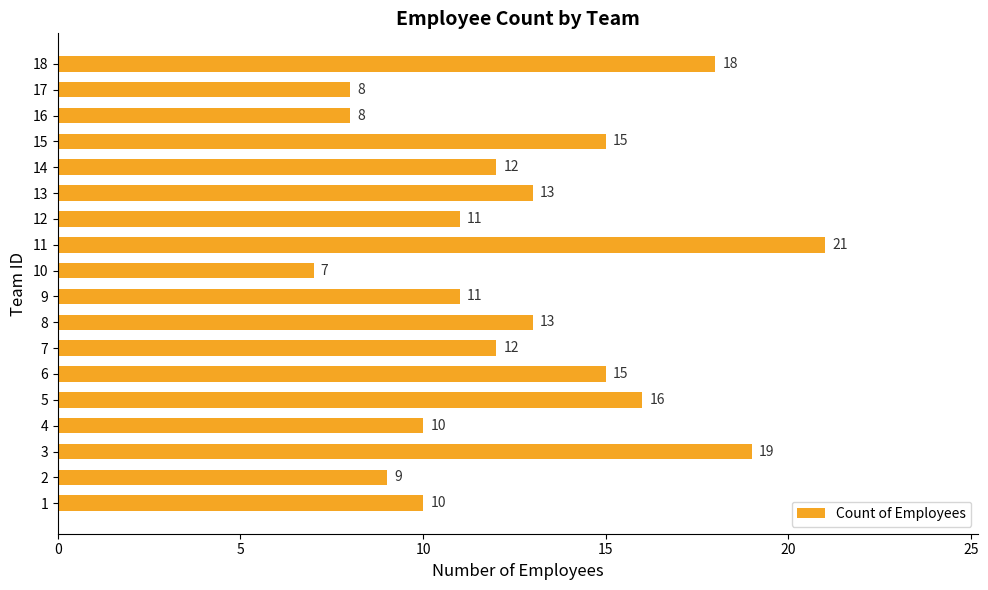

The value at 12 is 19. True or false?

False